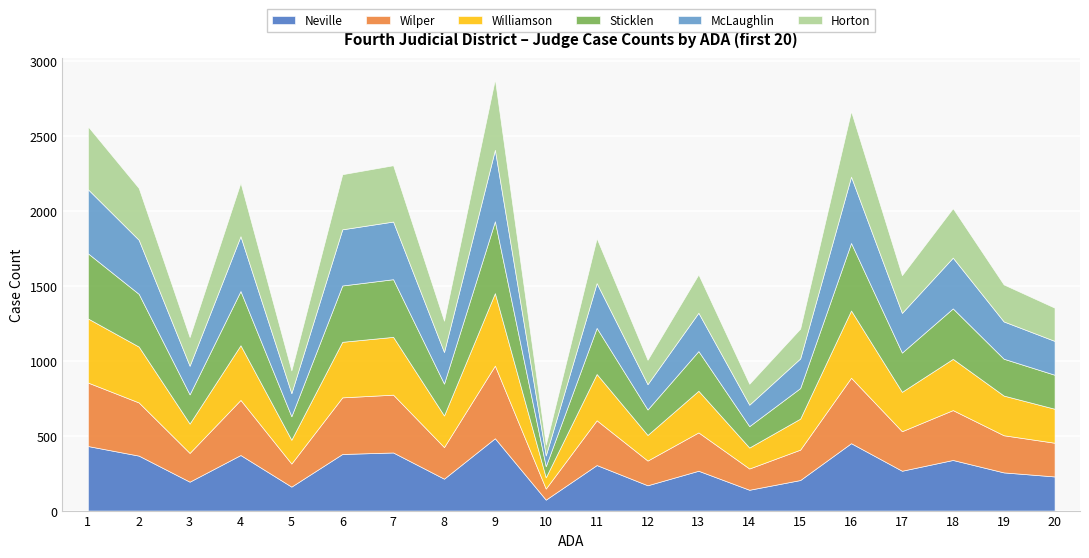

Rank the series at 1 from highest to lowest value.

Sticklen, Neville, Williamson, McLaughlin, Wilper, Horton